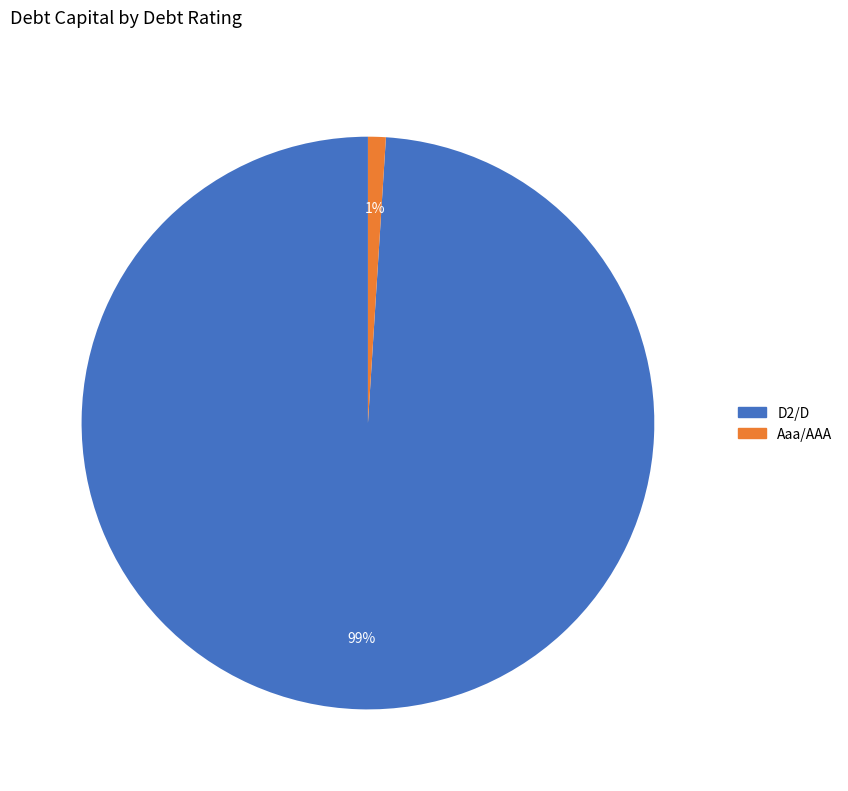

Is there a majority slice in this chart?

Yes